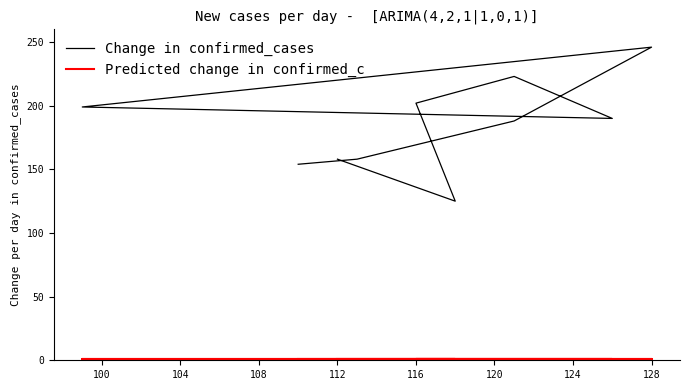

Reading left to right, extract all data points from this chart.

Change in confirmed_cases: 154	158	188	246	199	190	223	202	125	158
Predicted change in confirmed_c: 1	1	1	1	1	1	1	1	1	1